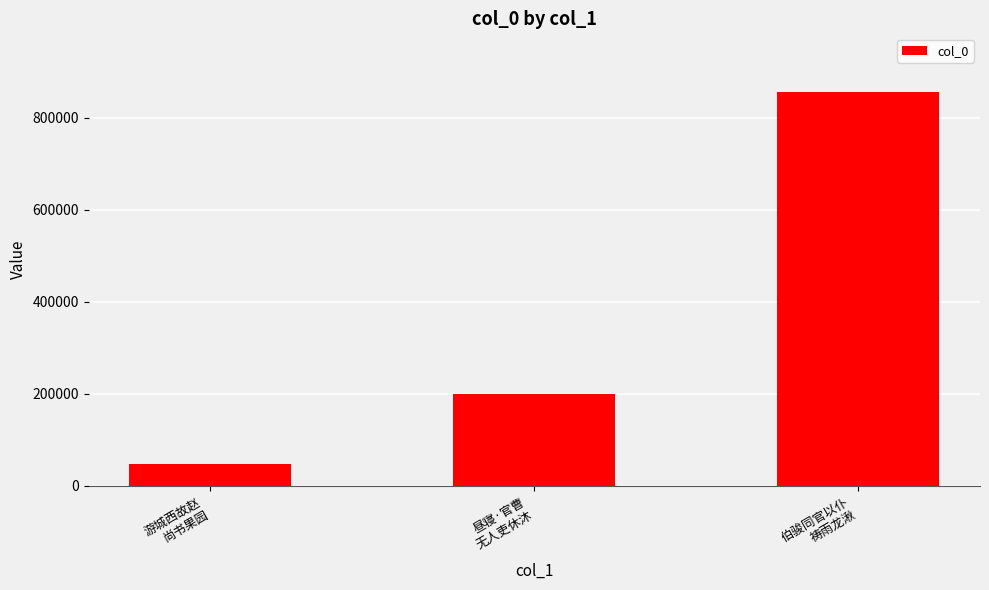

Rank the categories by value from lowest to highest.

游城西故赵
尚书果园, 昼寝·官曹
无人吏休沐, 伯骏同官以仆
祷雨龙湫